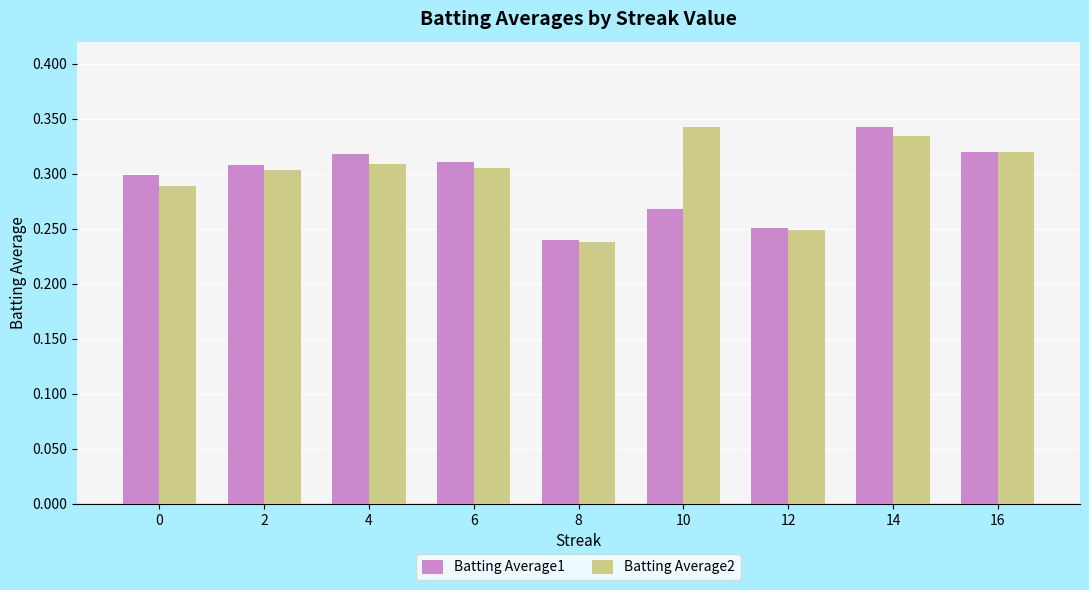

What are all the series names shown in the legend?

Batting Average1, Batting Average2